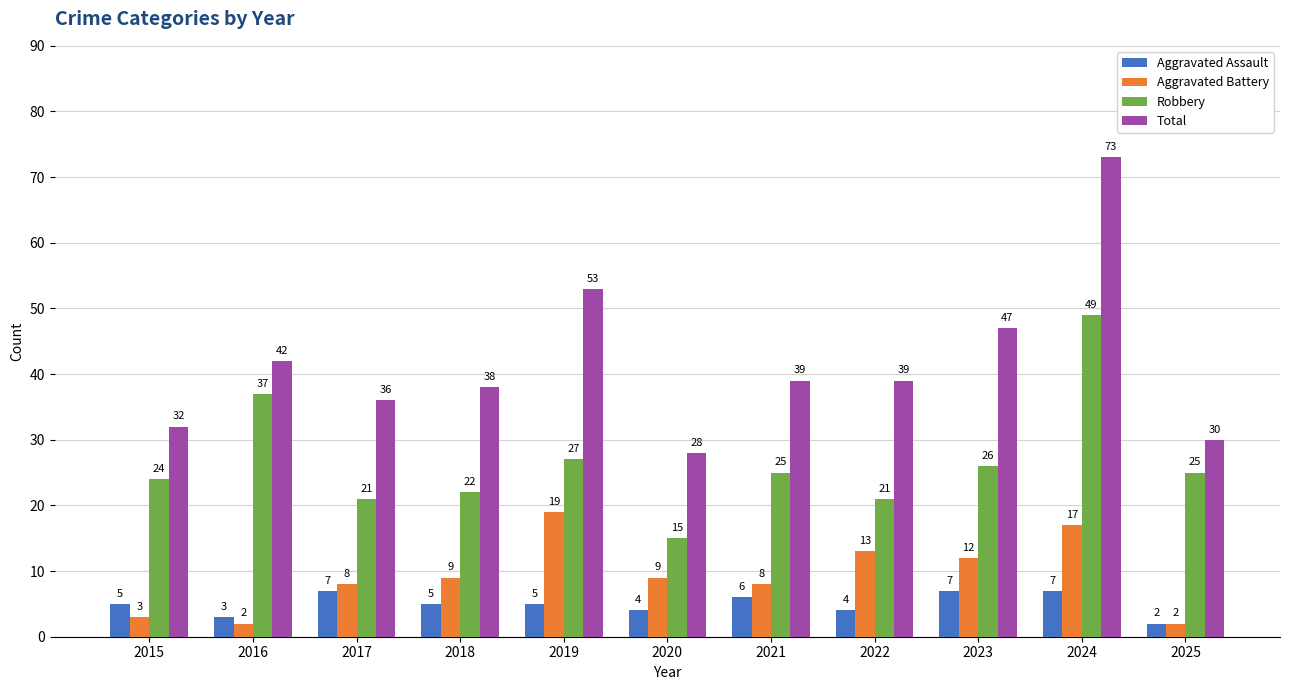

At which label does Robbery reach its peak?

2024